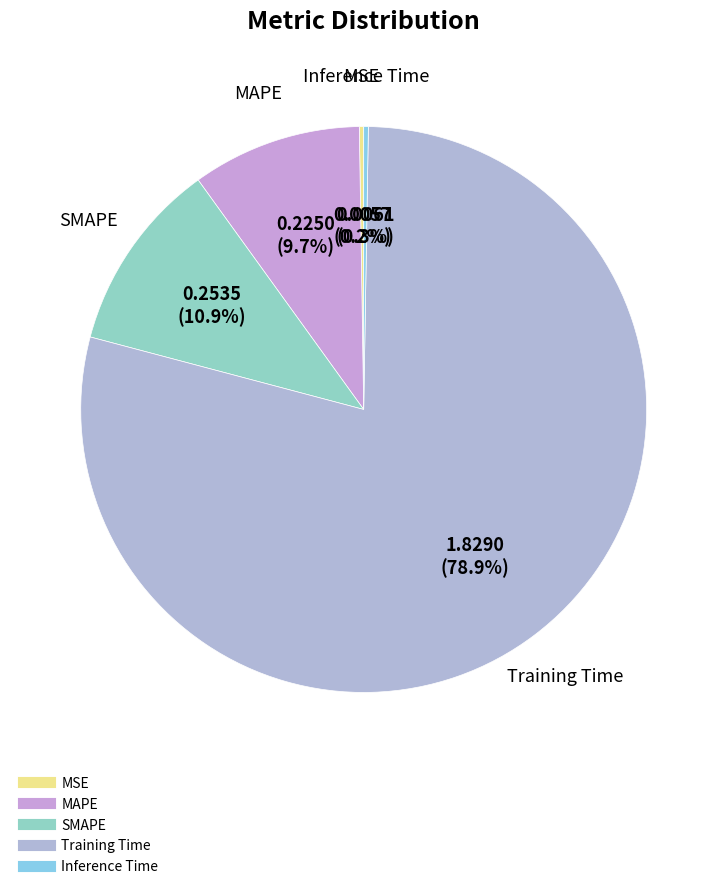

What is the largest slice in the pie chart?

Training Time